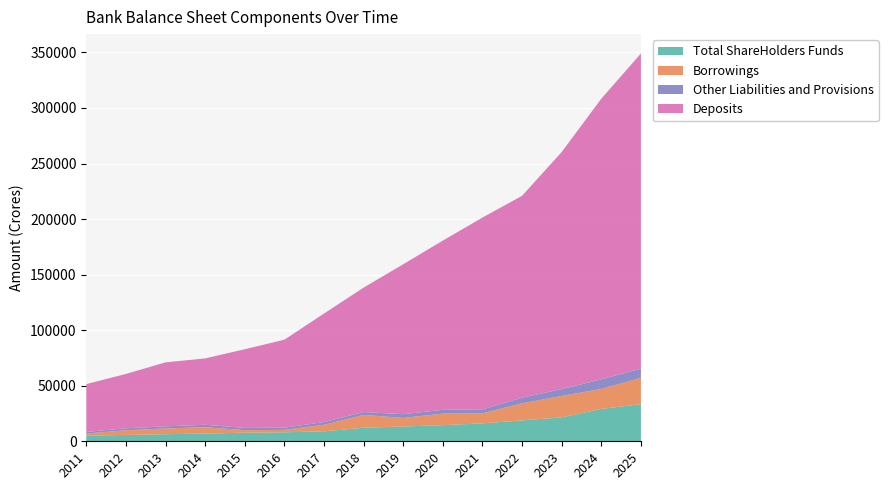

Reading left to right, list all the values displayed in this chart.

Total ShareHolders Funds: 2011=5108.7	2012=5706.3	2013=6364.7	2014=6950.6	2015=7738.1	2016=8091.2	2017=8942.4	2018=12210.2	2019=13273.0	2020=14517.6	2021=16123.6	2022=18793.8	2023=21506.2	2024=29094.4	2025=33420.6
Borrowings: 2011=1888.4	2012=4241.0	2013=5187.0	2014=5688.0	2015=2308.2	2016=2176.6	2017=5897.3	2018=11533.5	2019=7781.3	2020=10372.4	2021=9068.5	2022=15393.1	2023=19319.3	2024=18026.4	2025=23726.3
Other Liabilities and Provisions: 2011=1444.6	2012=1742.3	2013=1883.1	2014=2224.3	2015=1979.1	2016=1990.5	2017=2472.7	2018=2577.7	2019=3331.3	2020=3457.9	2021=3530.8	2022=5058.8	2023=6130.3	2024=8657.0	2025=8210.4
Deposits: 2011=43014.8	2012=48937.1	2013=57614.9	2014=59731.3	2015=70825.0	2016=79171.7	2017=97664.6	2018=111992.5	2019=134954.3	2020=152290.1	2021=172644.5	2022=181700.6	2023=213386.0	2024=252534.0	2025=283647.5